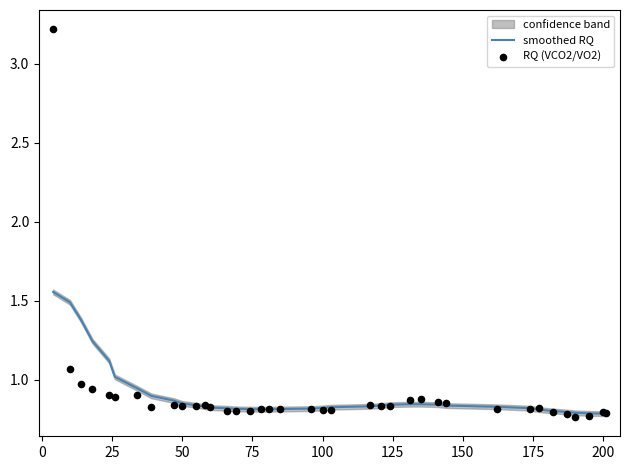

Which series has the largest Y range (max minus min)?

RQ (VCO2/VO2)